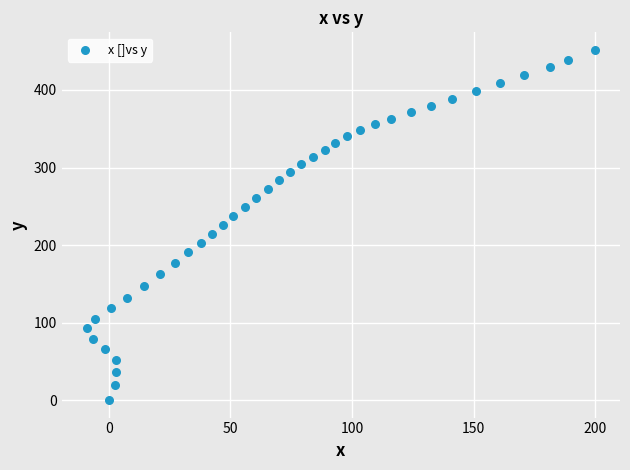

What is the range of X values (max minus min)?

208.8